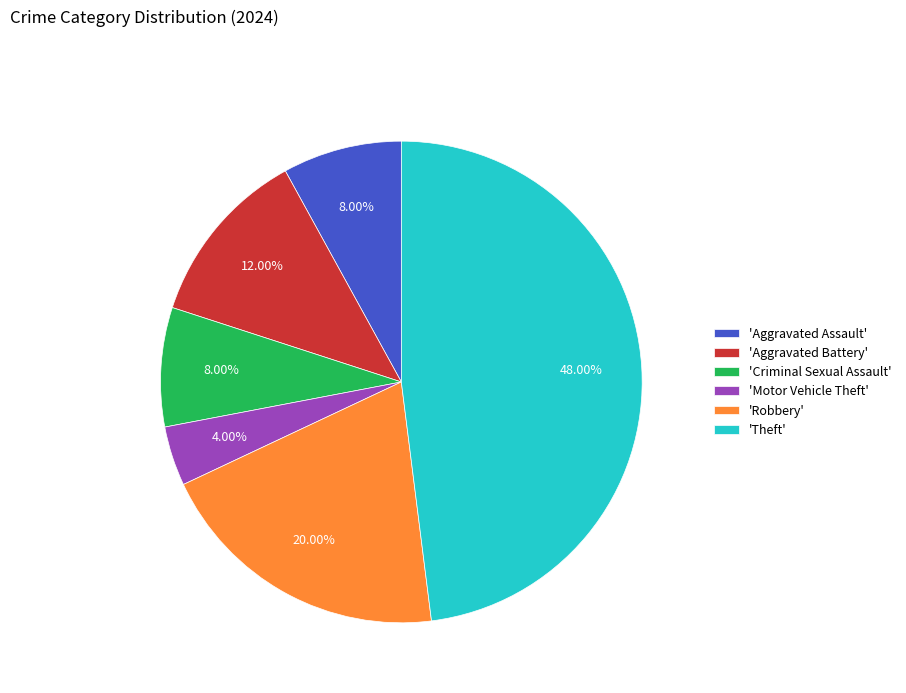

What is the largest slice in the pie chart?

'Theft'